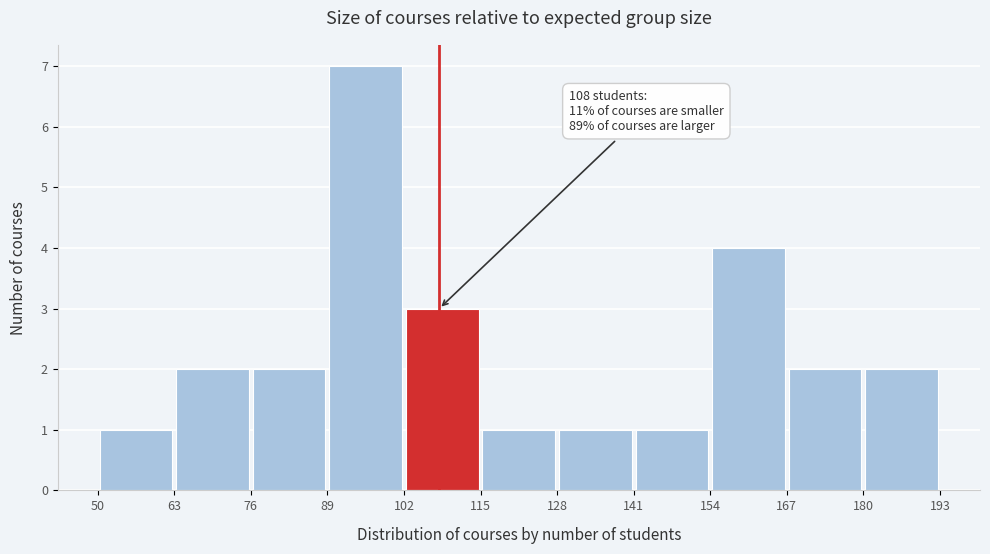

Over which range of the x-axis is the bar tallest?

89 to 102